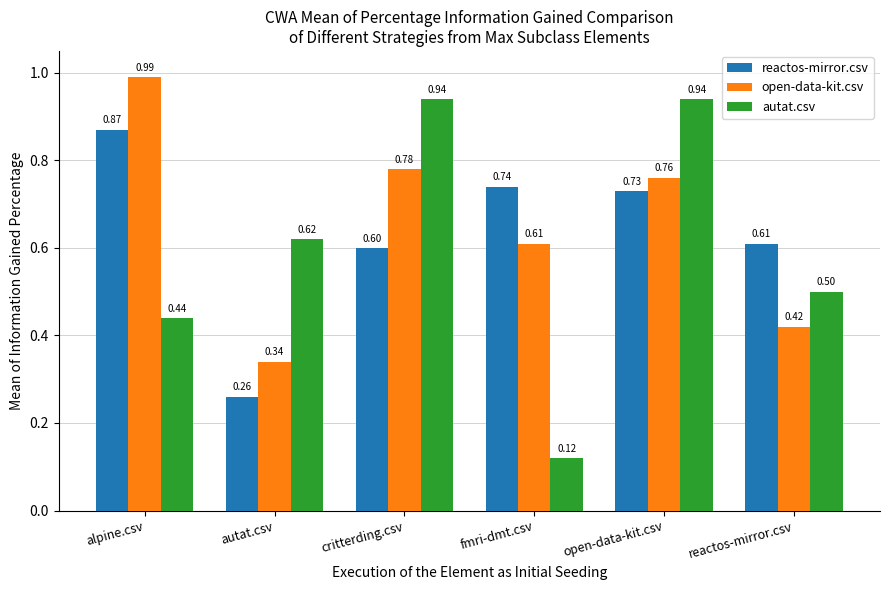

What is the average value of the autat.csv series?

0.6